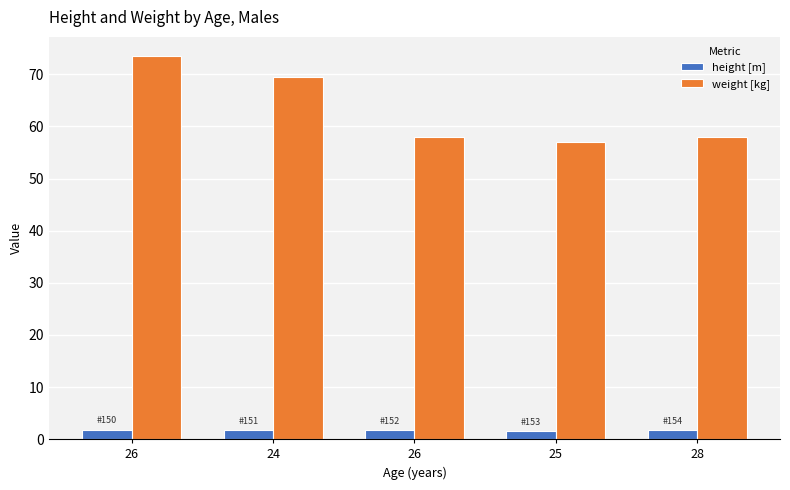

Is the value of height [m] at 26 greater than the value of weight [kg] at 24?

No